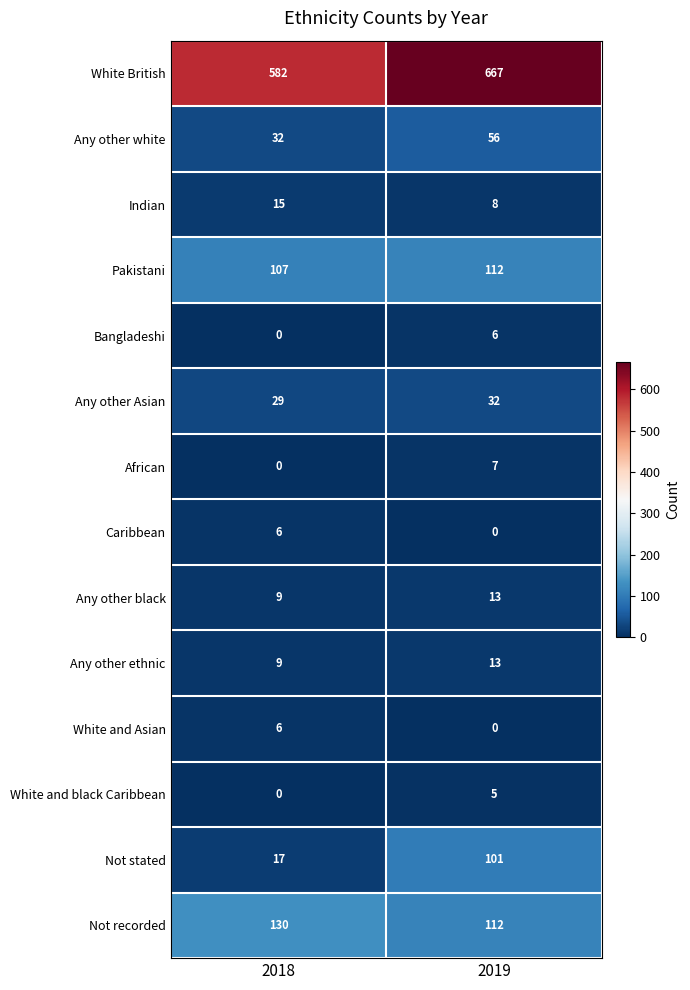

At which category is the sum across all series the highest?

2019